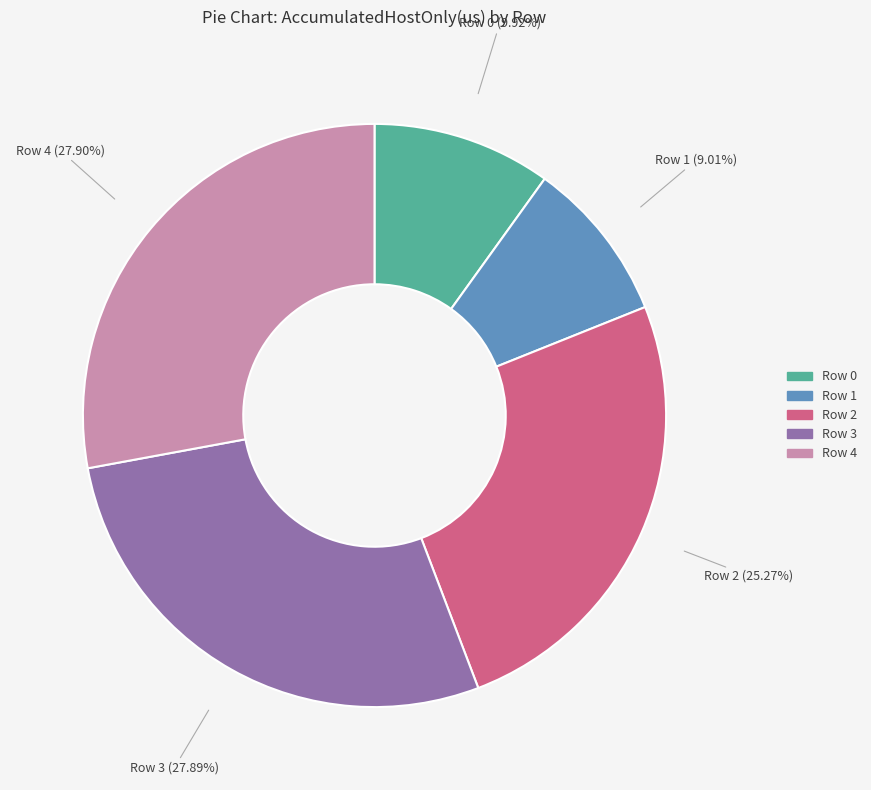

Which category has the smallest portion of the pie?

Row 1